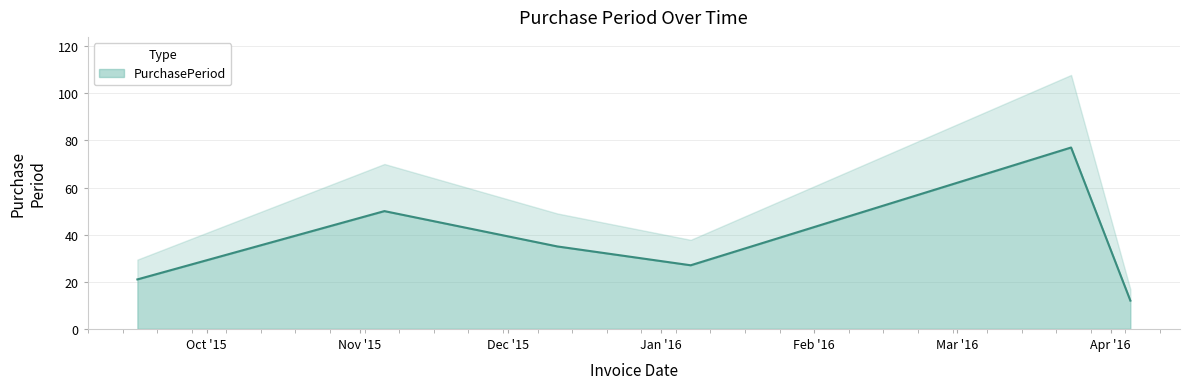

The chart shows a value of 27 at 2016-01-07. True or false?

True